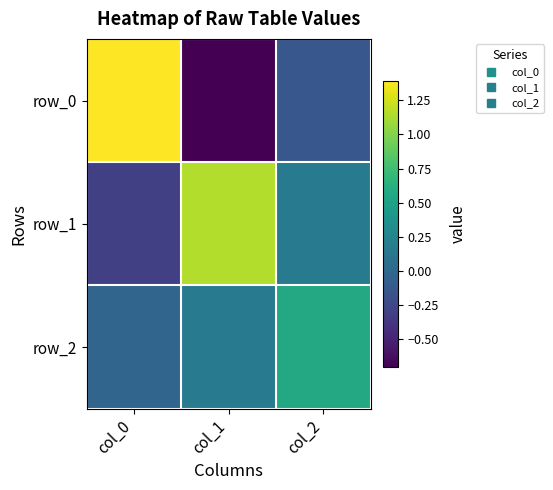

Rank the series by their average value, from highest to lowest.

row_1, row_2, row_0